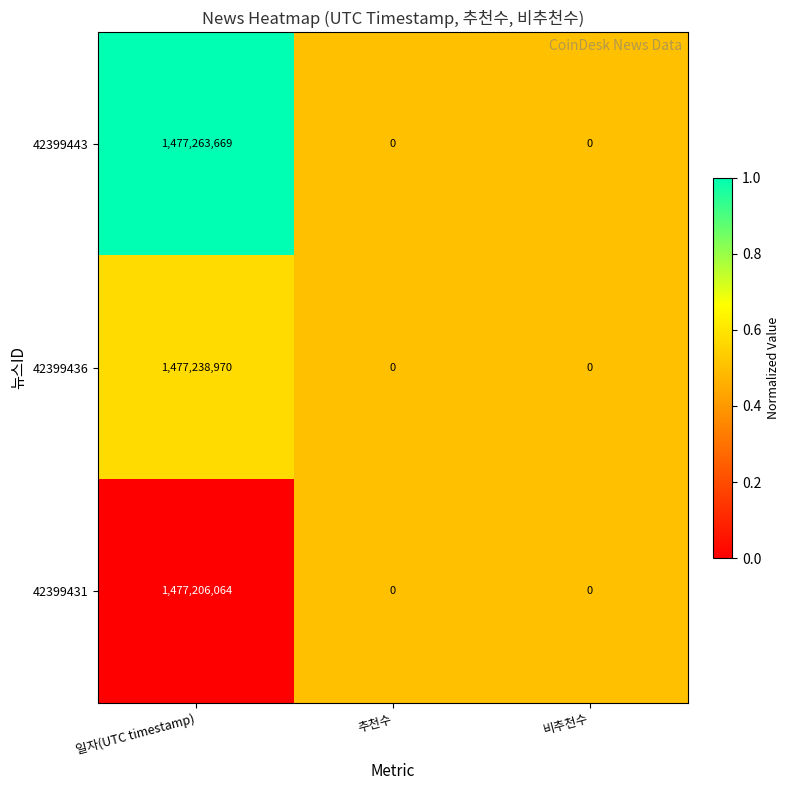

Which series has the widest spread of values?

42399443